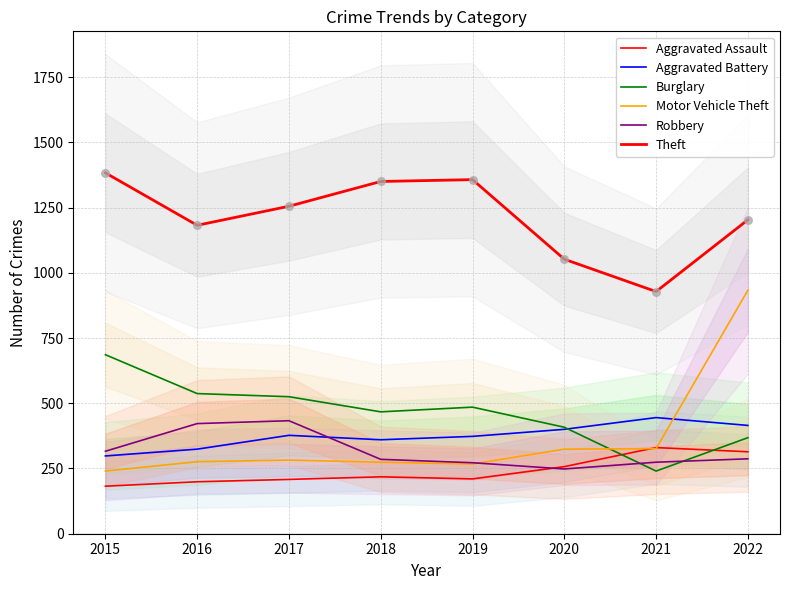

Which series has the largest Y range (max minus min)?

Motor Vehicle Theft